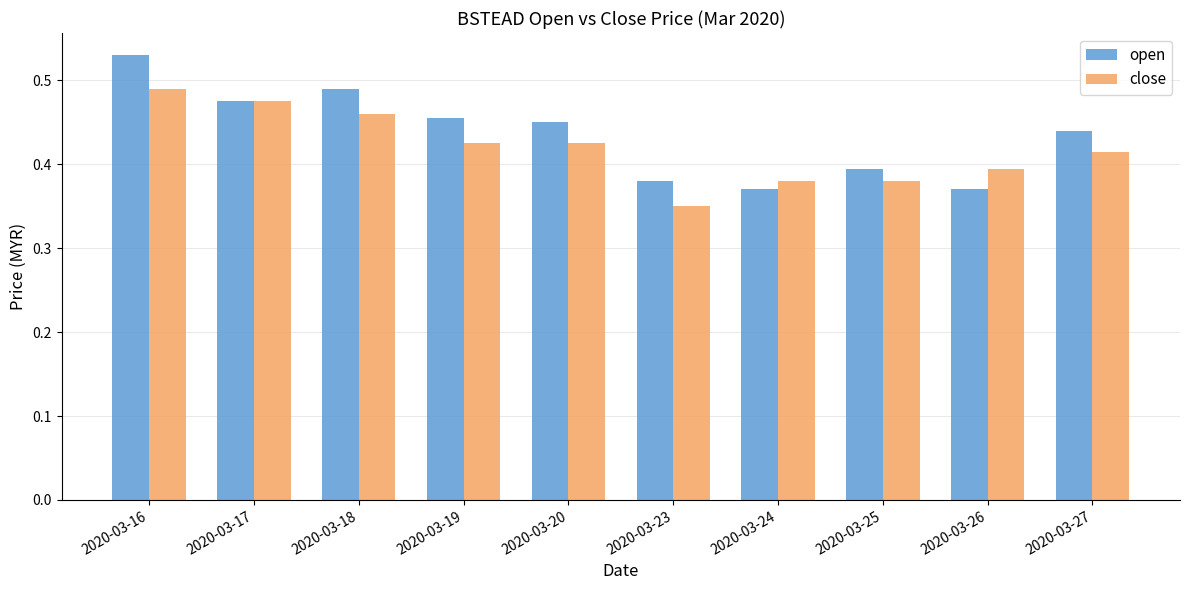

The value of open at 2020-03-25 is 0.4. True or false?

True